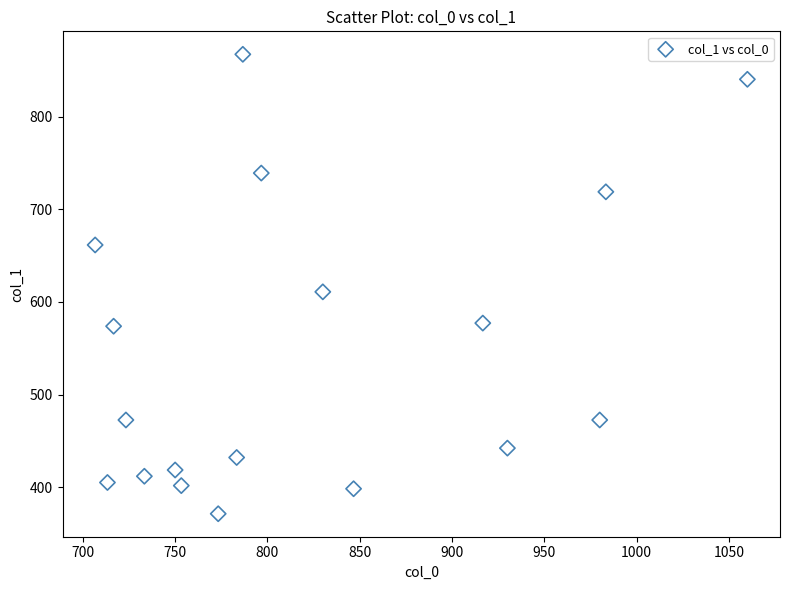

What Y value in the scatter plot is closest to 619?

610.9